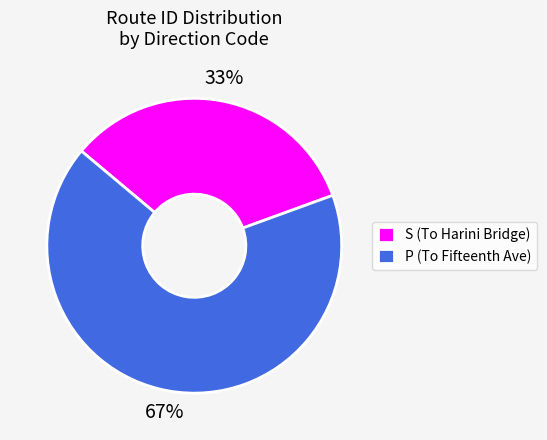

Which category has the smallest portion of the pie?

S